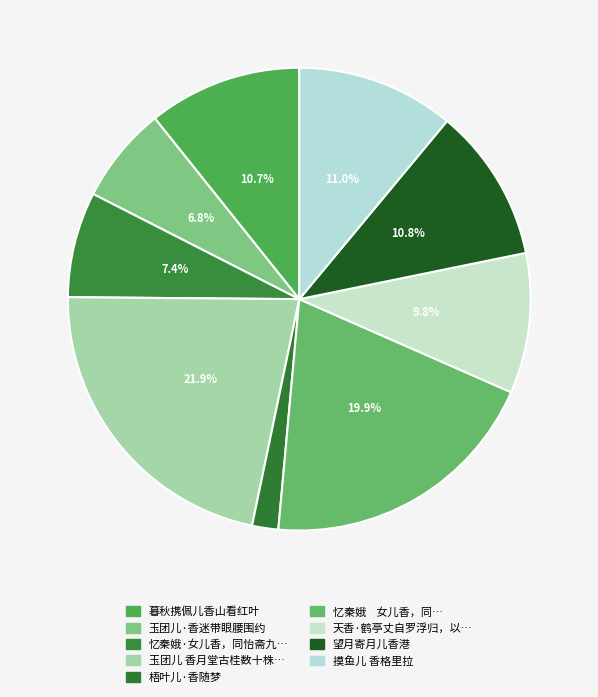

What is the largest slice in the pie chart?

玉团儿 香月堂古桂数十株…